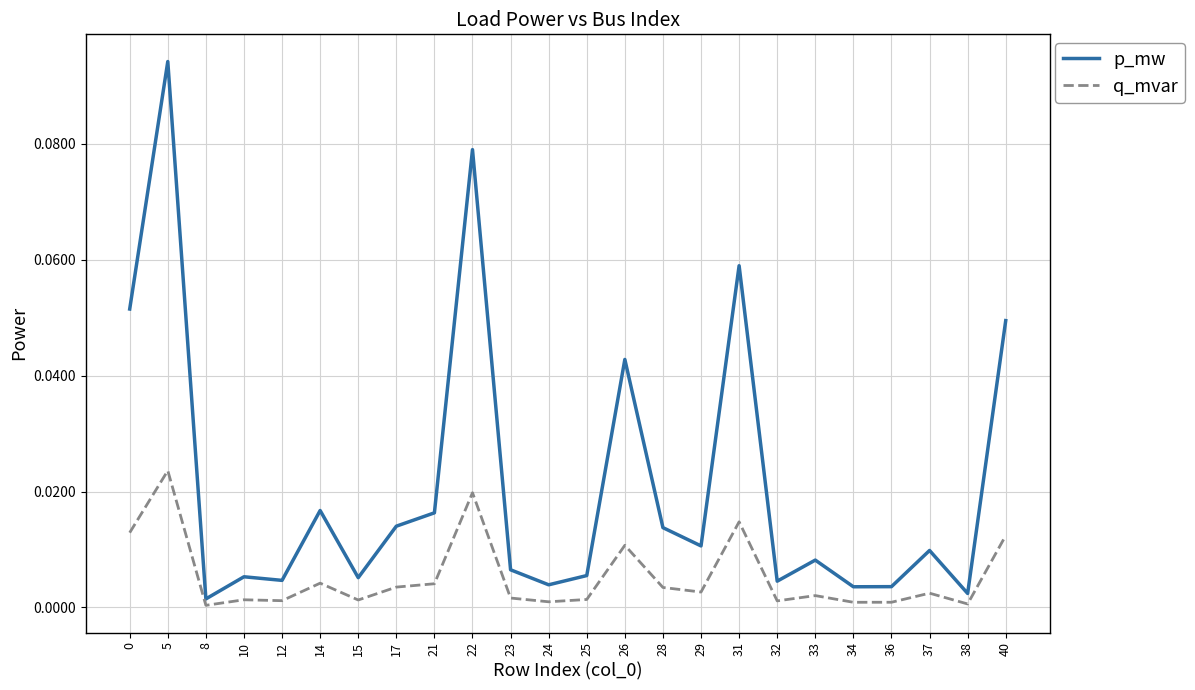

True or false: p_mw and q_mvar intersect in this chart.

False